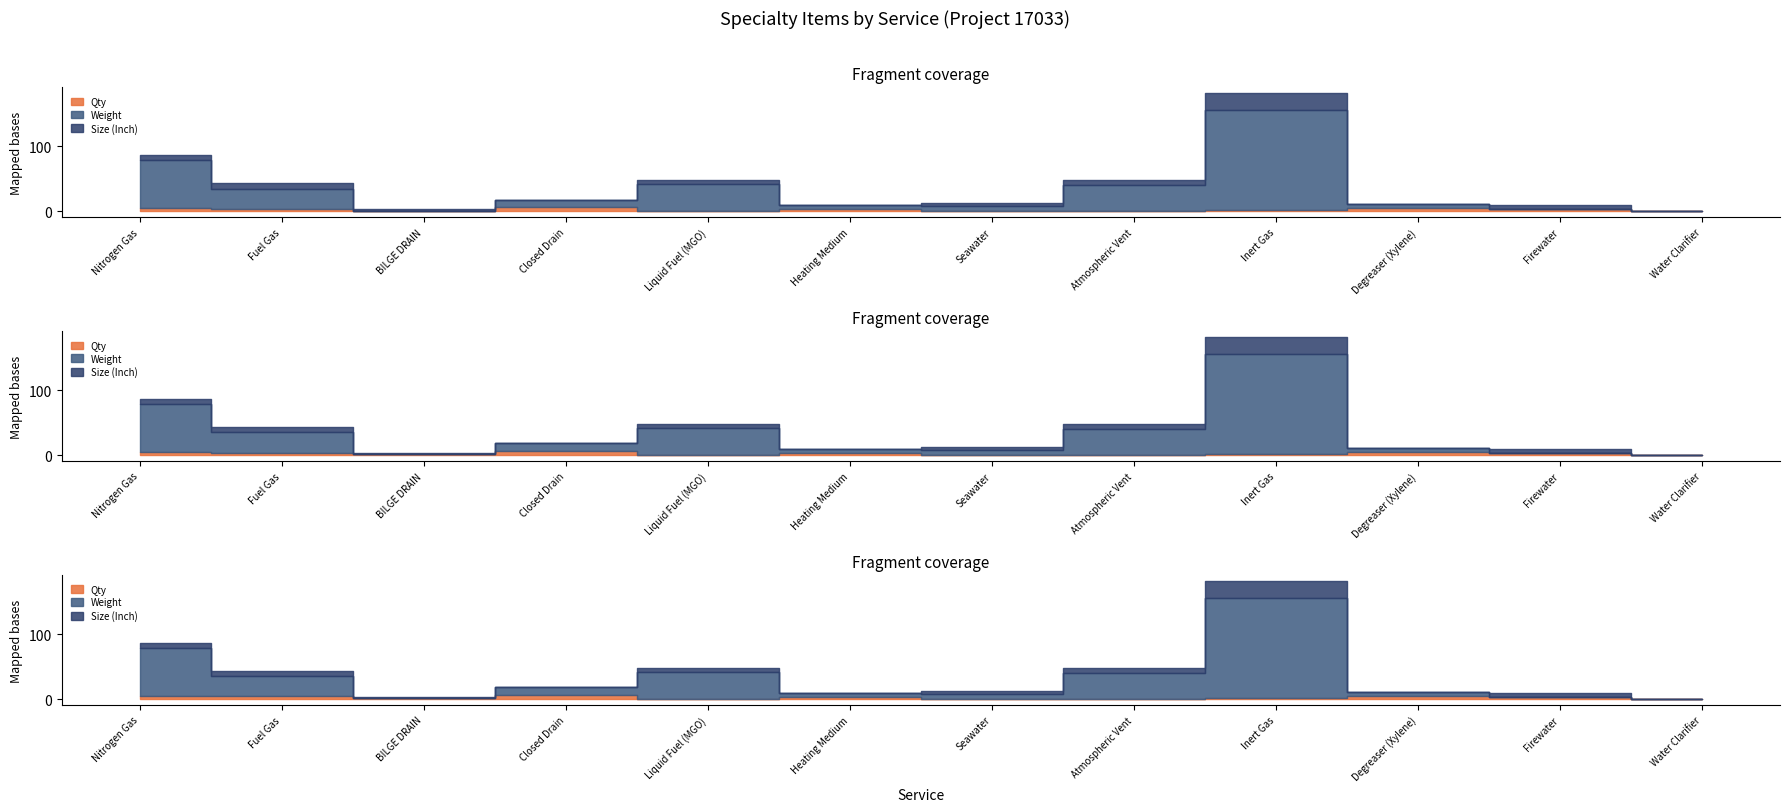

Reading right to left, list all the values displayed in this chart.

Qty: Water Clarifier=0.0	Firewater=3.0	Degreaser (Xylene)=5.0	Inert Gas=2.0	Atmospheric Vent=0.0	Seawater=0.0	Heating Medium=3.0	Liquid Fuel (MGO)=0.0	Closed Drain=6.0	BILGE DRAIN=1.0	Fuel Gas=4.0	Nitrogen Gas=5.0
Weight: Water Clarifier=0.0	Firewater=0.0	Degreaser (Xylene)=6.0	Inert Gas=154.2	Atmospheric Vent=40.0	Seawater=7.4	Heating Medium=6.0	Liquid Fuel (MGO)=42.0	Closed Drain=12.0	BILGE DRAIN=0.0	Fuel Gas=31.0	Nitrogen Gas=74.0
Size (Inch): Water Clarifier=0.5	Firewater=6.0	Degreaser (Xylene)=0.0	Inert Gas=26.0	Atmospheric Vent=8.0	Seawater=5.0	Heating Medium=0.0	Liquid Fuel (MGO)=6.0	Closed Drain=0.0	BILGE DRAIN=2.0	Fuel Gas=8.0	Nitrogen Gas=8.0